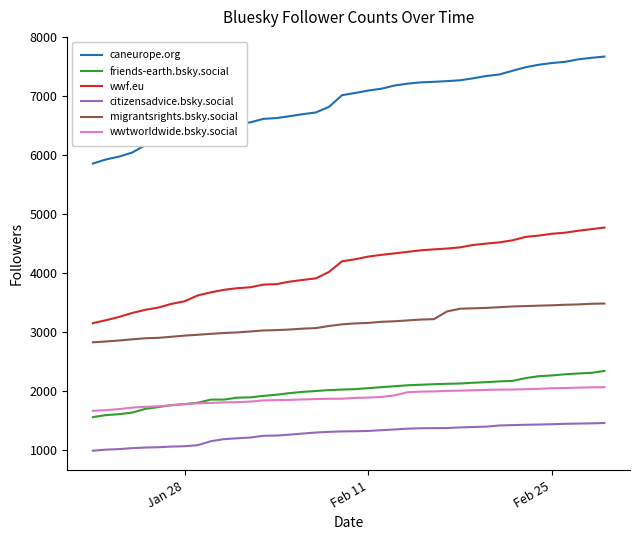

True or false: migrantsrights.bsky.social and friends-earth.bsky.social cross at least once.

False